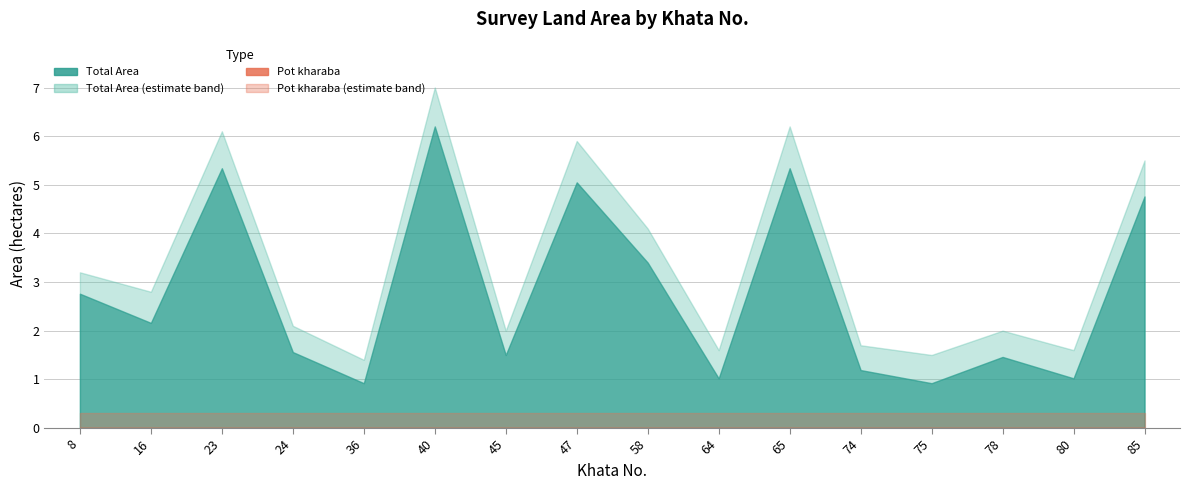

What is the value of the Total Area point at the 16th from the left?

4.8